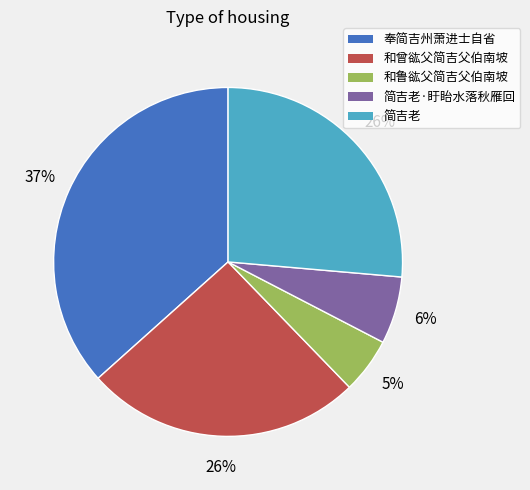

Is there any slice that represents more than half of the pie?

No